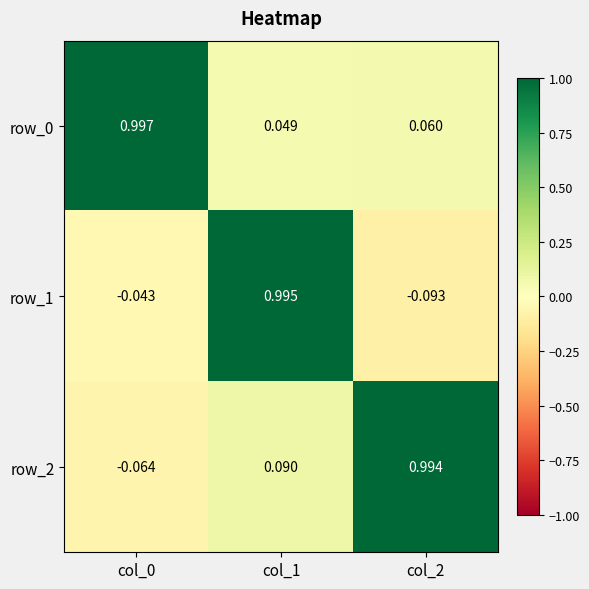

What is the difference between the highest and lowest values at col_2?

1.1